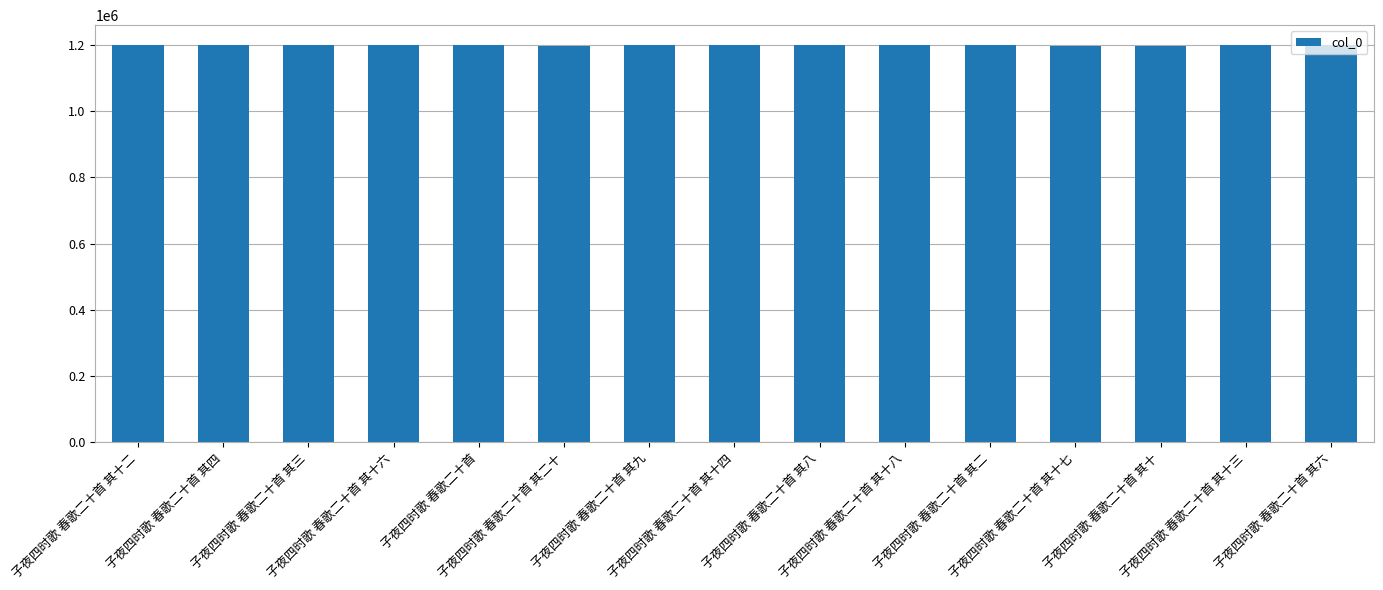

Approximately how many times larger is the value at 子夜四时歌 春歌二十首 其三 compared to 子夜四时歌 春歌二十首 其四?

1.0